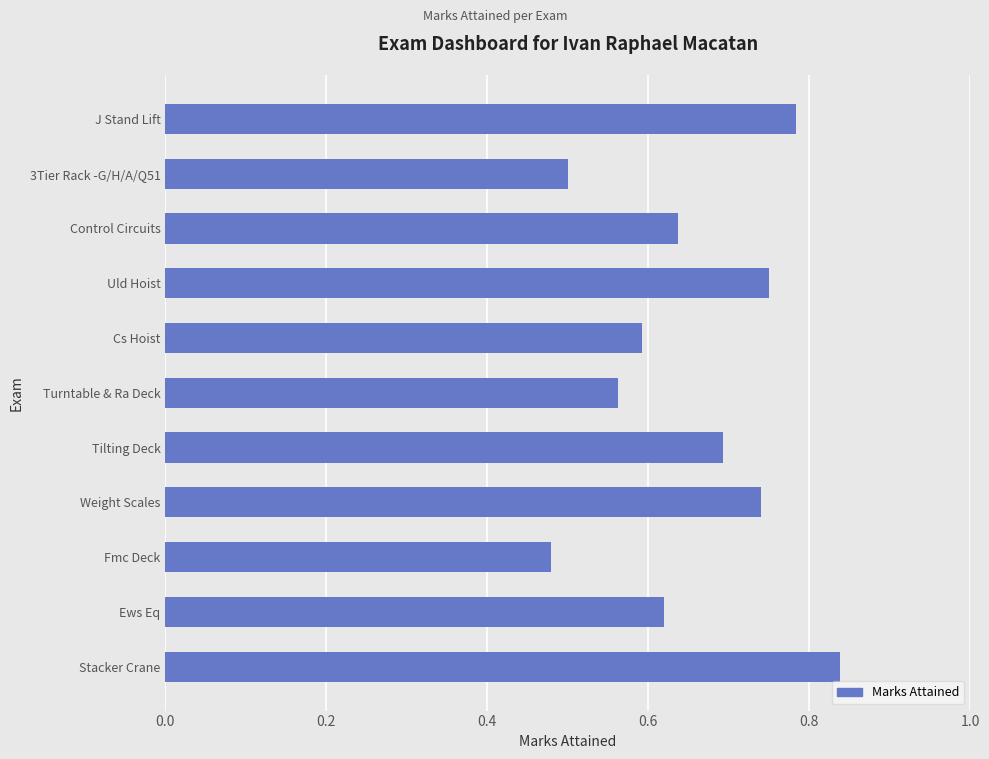

What is the sum of the values at Cs Hoist and Uld Hoist?

1.3